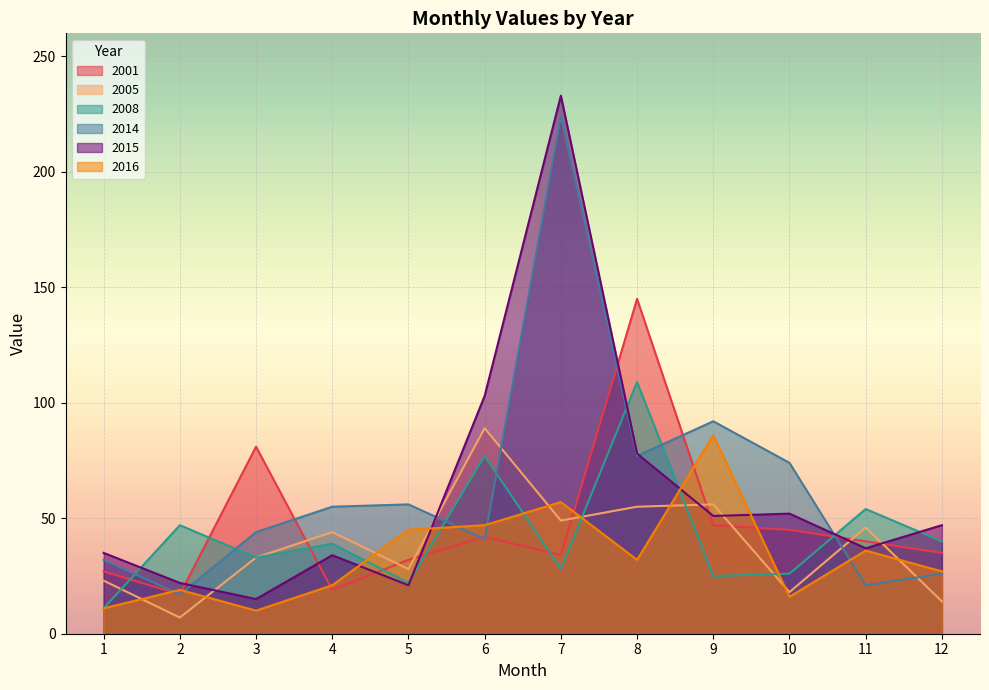

What is the sum of the 2008 values at 11 and 5?

76